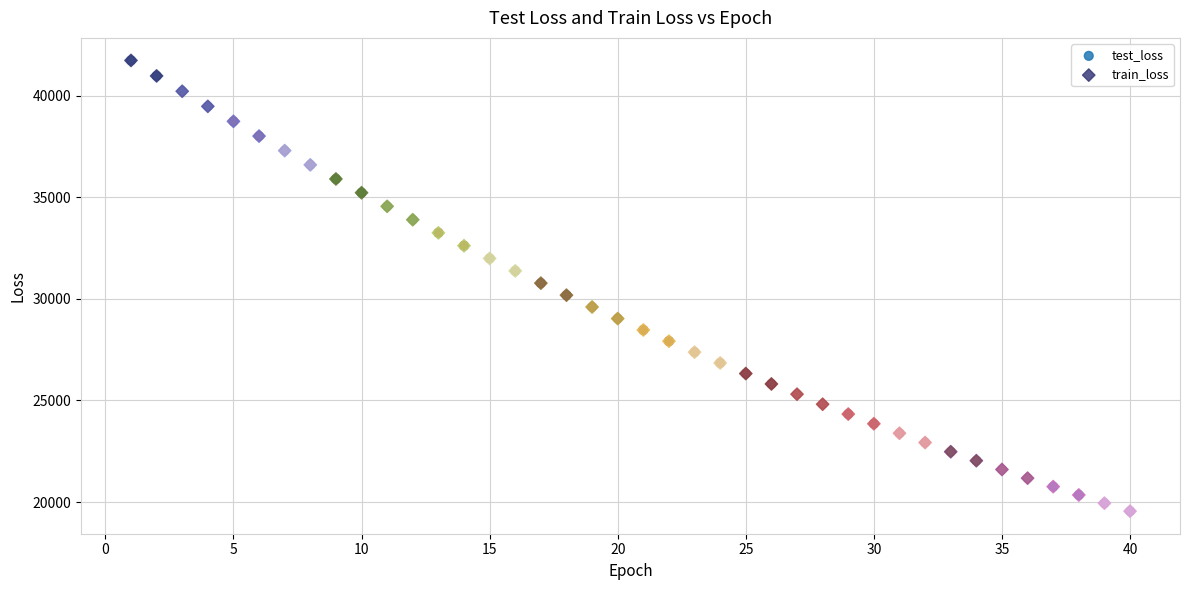

What are all the series names shown in the legend?

test_loss, train_loss